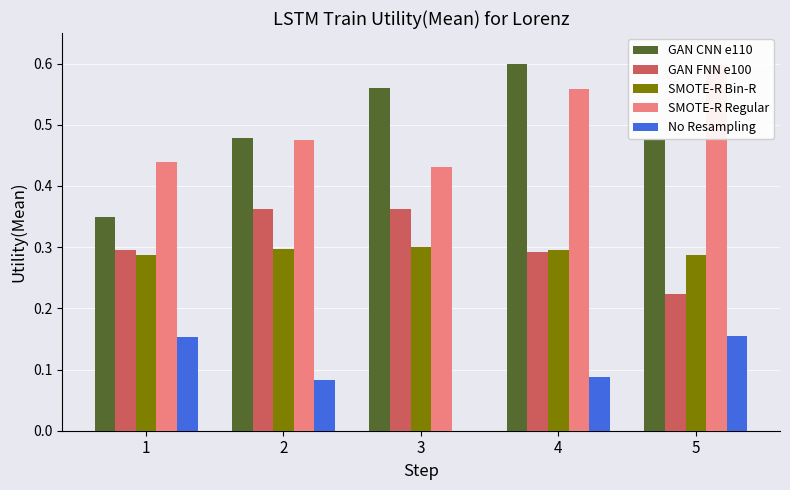

Which has a higher value, 4 or 1?

4